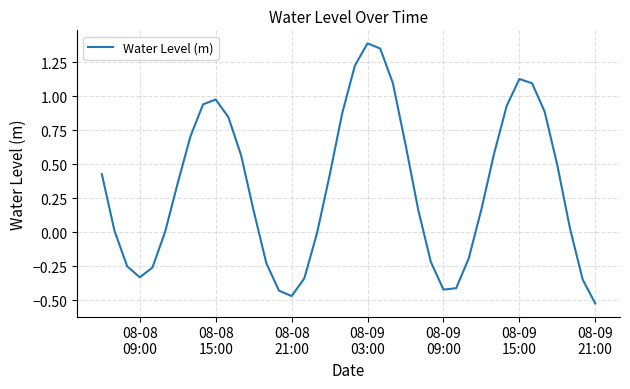

Is this an area chart (filled region under the line)?

No